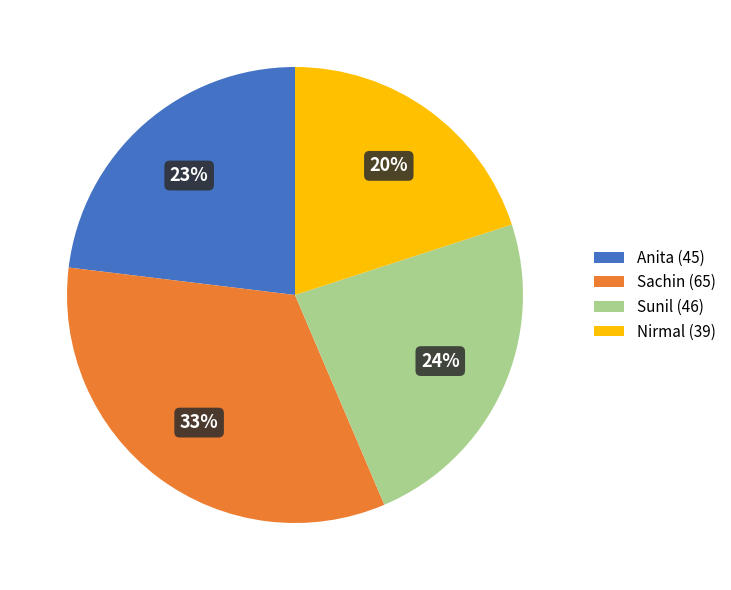

What is the largest slice in the pie chart?

Sachin